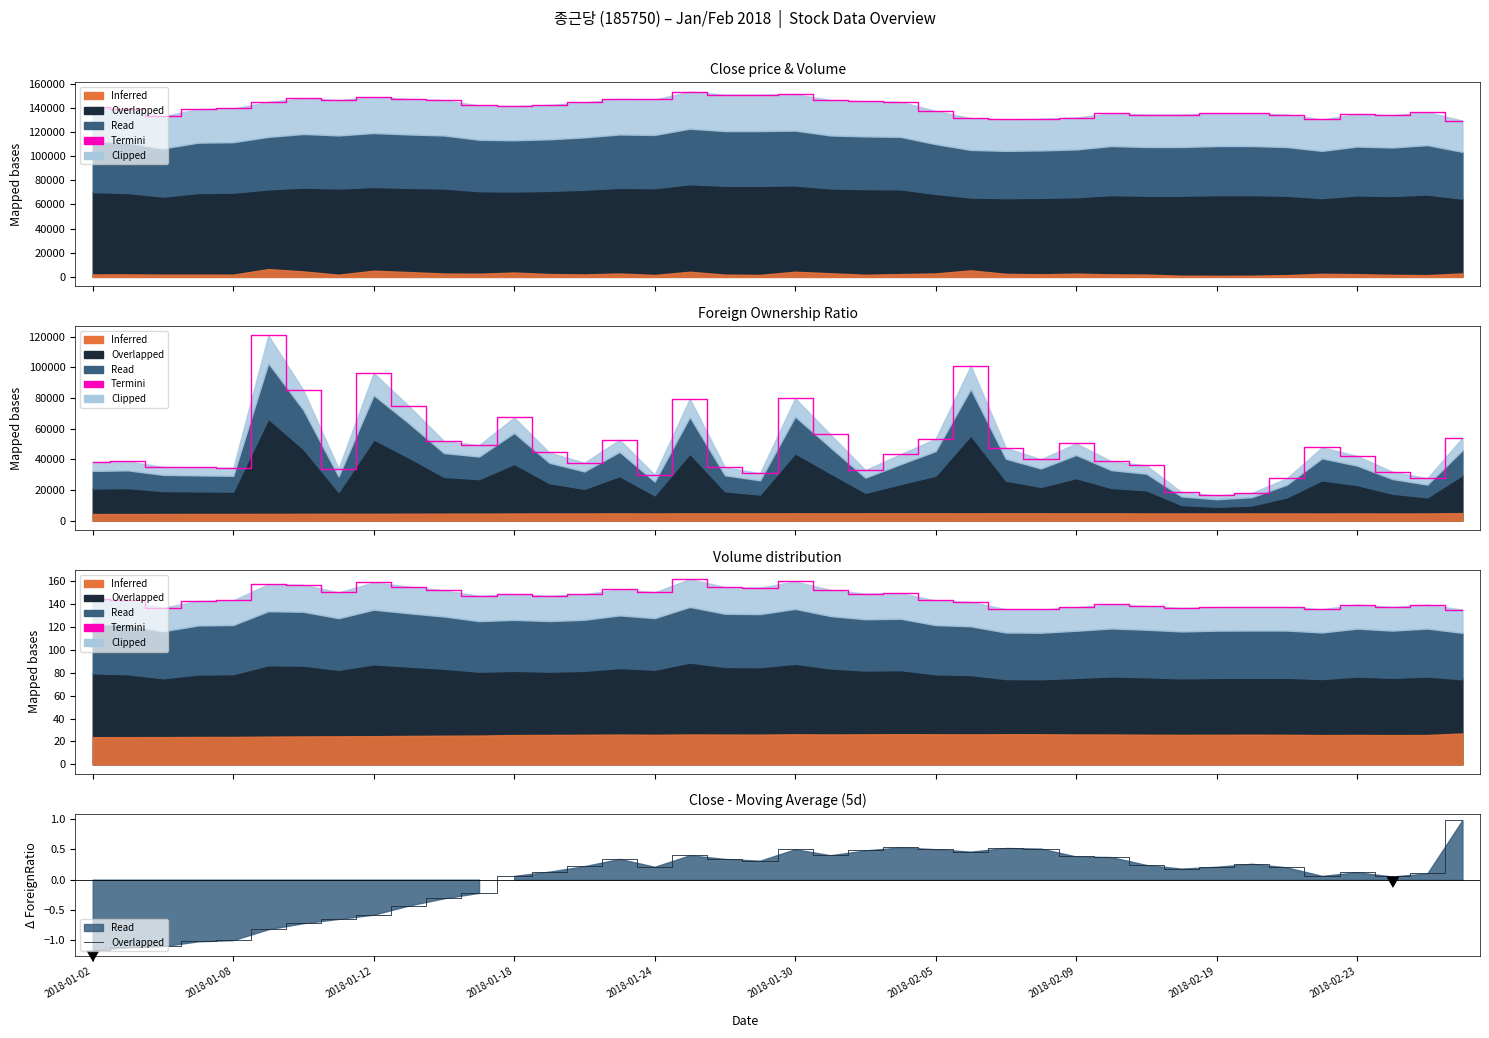

What is the maximum value for Termini?

161.5